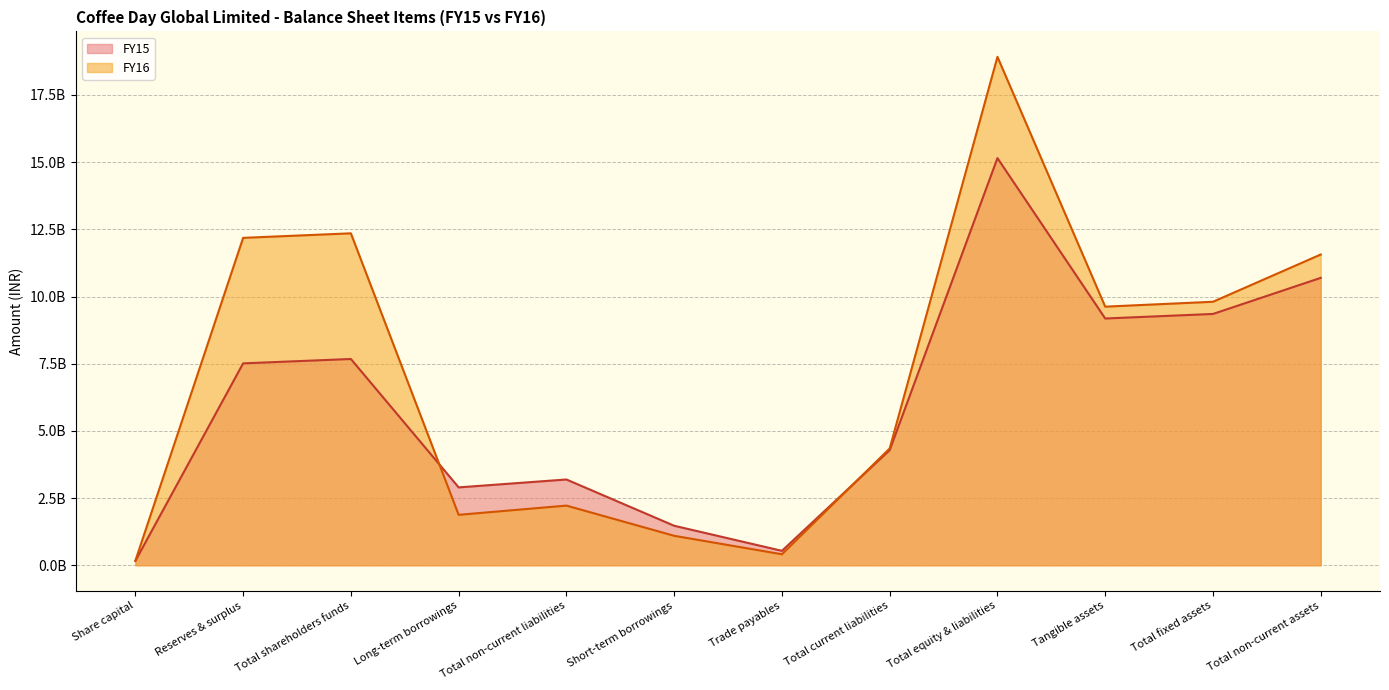

True or false: FY16 and FY15 cross at least once.

True